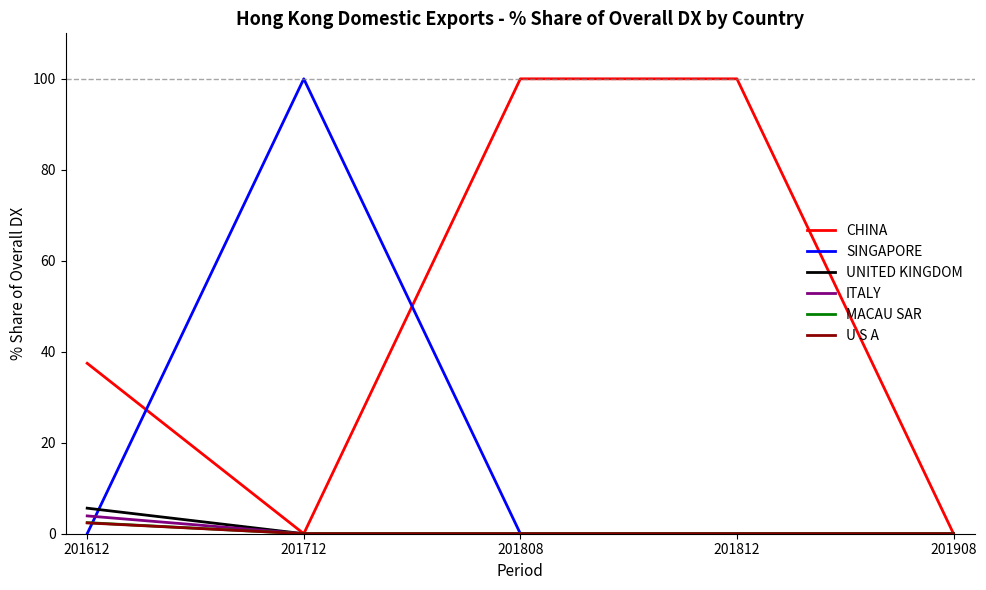

Is the value of ITALY at 201712 greater than the value of MACAU SAR at 201612?

No